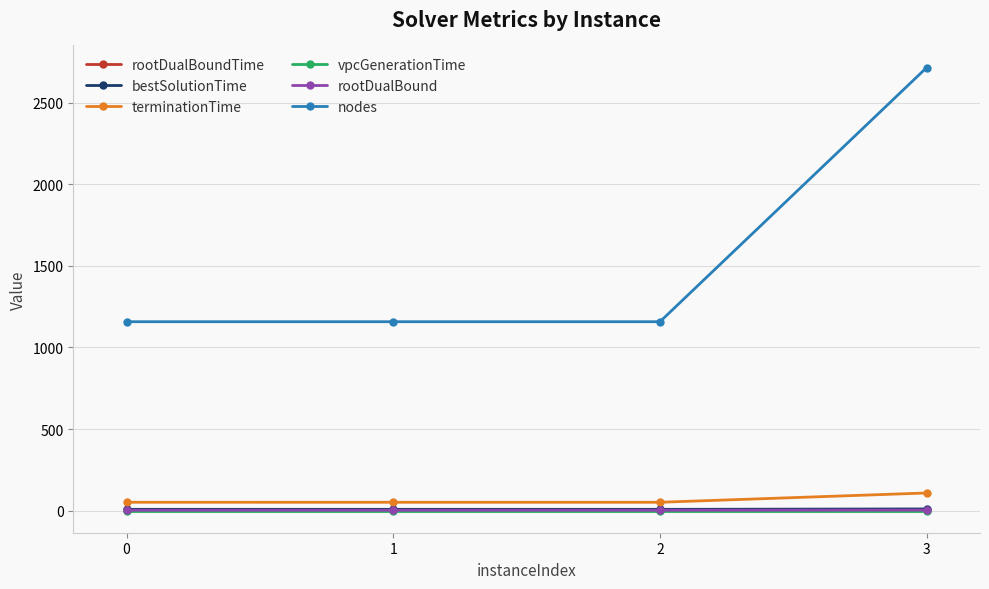

Which series has the largest range (max minus min)?

nodes